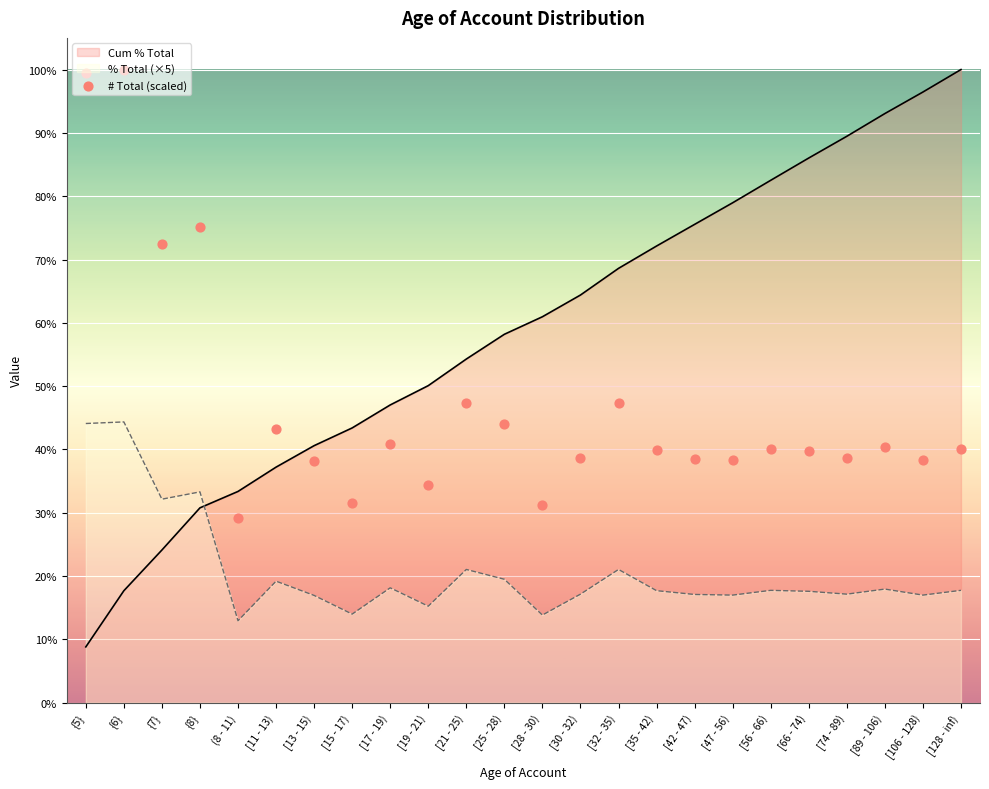

Approximately how many times larger is the value at [15 - 17) compared to {5}?

0.3